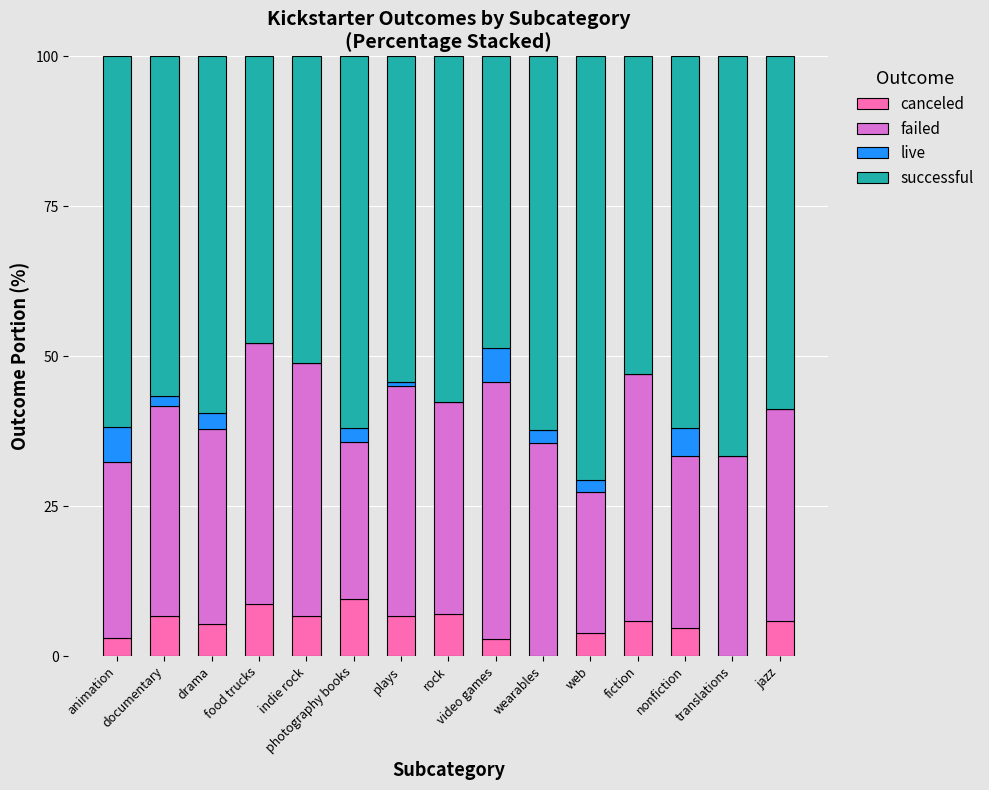

How many distinct data groups are displayed?

4